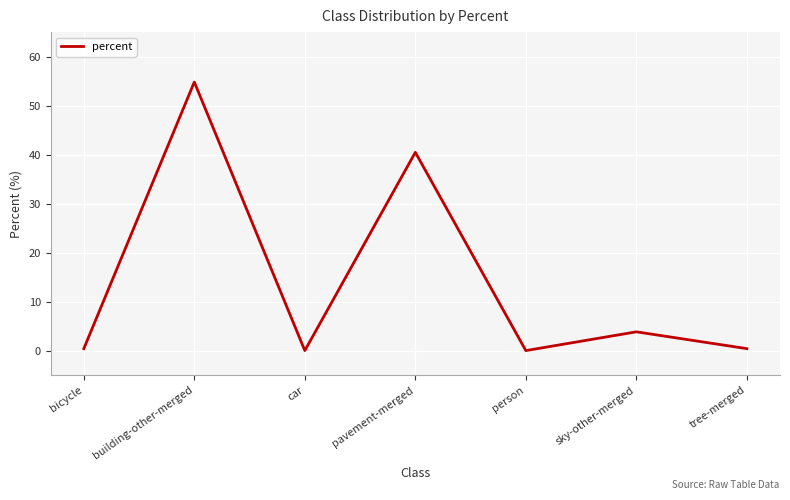

Is this an area chart (filled region under the line)?

No